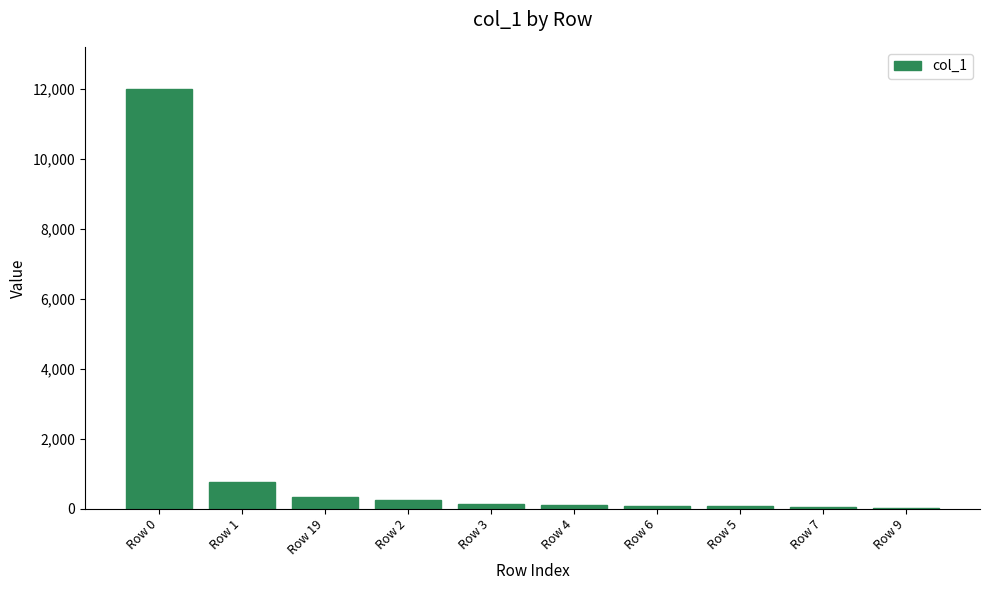

What is the average value?

1384